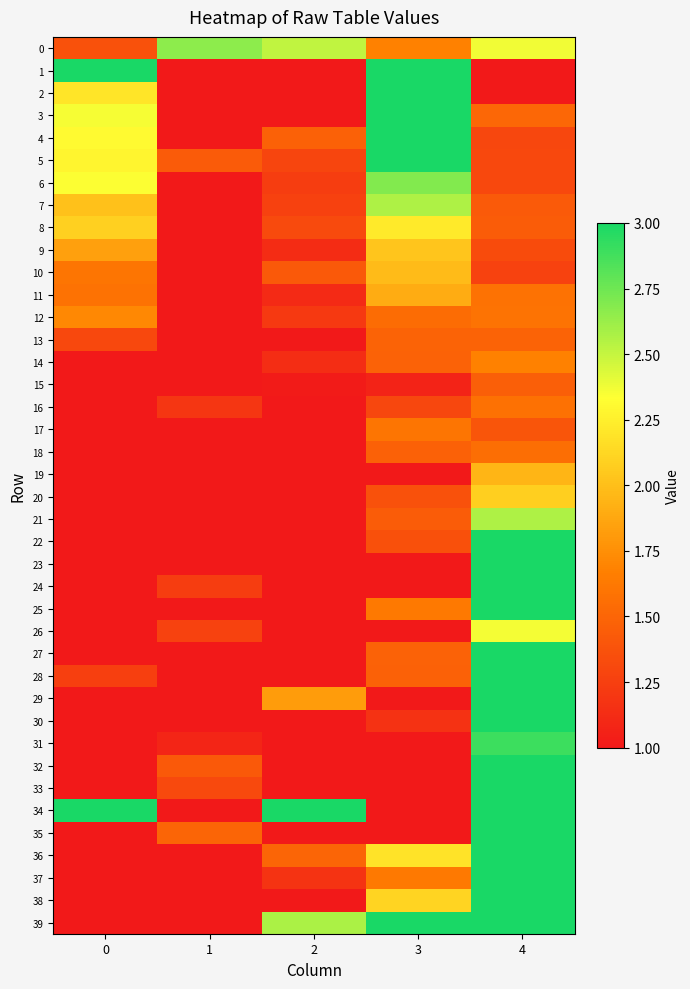

Which has a higher value, 3 or 0?

3